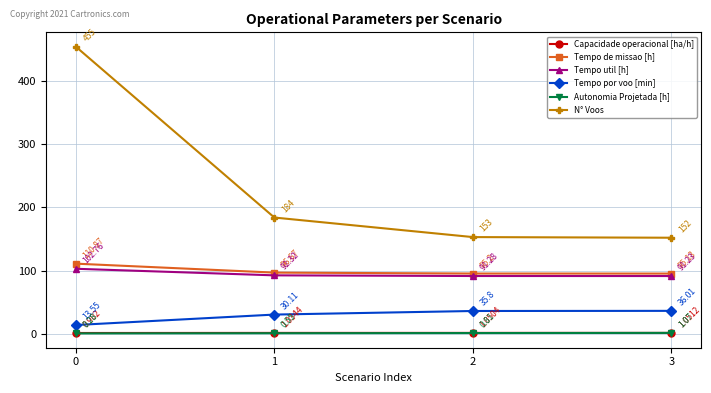

What is the difference between the maximum and second lowest values in the Tempo util [h] series?

11.5